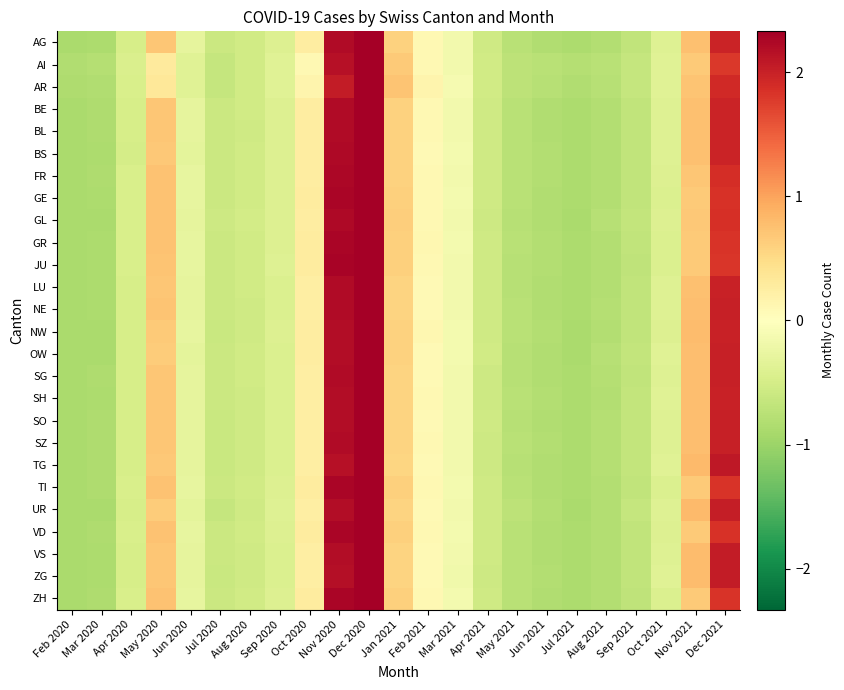

Reading left to right, what are all the values shown in this chart?

AG: Feb 2020=-0.9	Mar 2020=-0.9	Apr 2020=-0.5	May 2020=0.7	Jun 2020=-0.3	Jul 2020=-0.6	Aug 2020=-0.5	Sep 2020=-0.4	Oct 2020=0.3	Nov 2020=2.2	Dec 2020=2.5	Jan 2021=0.6	Feb 2021=0.1	Mar 2021=-0.2	Apr 2021=-0.6	May 2021=-0.8	Jun 2021=-0.8	Jul 2021=-0.9	Aug 2021=-0.8	Sep 2021=-0.7	Oct 2021=-0.4	Nov 2021=0.7	Dec 2021=2.0
AI: Feb 2020=-0.8	Mar 2020=-0.8	Apr 2020=-0.5	May 2020=0.3	Jun 2020=-0.4	Jul 2020=-0.6	Aug 2020=-0.5	Sep 2020=-0.4	Oct 2020=0.1	Nov 2020=2.2	Dec 2020=2.9	Jan 2021=0.7	Feb 2021=0.1	Mar 2021=-0.2	Apr 2021=-0.5	May 2021=-0.7	Jun 2021=-0.8	Jul 2021=-0.8	Aug 2021=-0.8	Sep 2021=-0.6	Oct 2021=-0.4	Nov 2021=0.7	Dec 2021=1.8
AR: Feb 2020=-0.9	Mar 2020=-0.8	Apr 2020=-0.5	May 2020=0.3	Jun 2020=-0.4	Jul 2020=-0.6	Aug 2020=-0.5	Sep 2020=-0.4	Oct 2020=0.1	Nov 2020=2.0	Dec 2020=2.8	Jan 2021=0.7	Feb 2021=0.1	Mar 2021=-0.1	Apr 2021=-0.5	May 2021=-0.7	Jun 2021=-0.8	Jul 2021=-0.8	Aug 2021=-0.8	Sep 2021=-0.6	Oct 2021=-0.4	Nov 2021=0.7	Dec 2021=1.9
BE: Feb 2020=-0.9	Mar 2020=-0.9	Apr 2020=-0.5	May 2020=0.7	Jun 2020=-0.3	Jul 2020=-0.6	Aug 2020=-0.5	Sep 2020=-0.4	Oct 2020=0.3	Nov 2020=2.2	Dec 2020=2.5	Jan 2021=0.6	Feb 2021=0.1	Mar 2021=-0.2	Apr 2021=-0.6	May 2021=-0.8	Jun 2021=-0.8	Jul 2021=-0.9	Aug 2021=-0.8	Sep 2021=-0.7	Oct 2021=-0.4	Nov 2021=0.7	Dec 2021=2.0
BL: Feb 2020=-0.9	Mar 2020=-0.9	Apr 2020=-0.5	May 2020=0.7	Jun 2020=-0.3	Jul 2020=-0.6	Aug 2020=-0.5	Sep 2020=-0.4	Oct 2020=0.3	Nov 2020=2.2	Dec 2020=2.5	Jan 2021=0.6	Feb 2021=0.1	Mar 2021=-0.1	Apr 2021=-0.6	May 2021=-0.8	Jun 2021=-0.8	Jul 2021=-0.9	Aug 2021=-0.8	Sep 2021=-0.7	Oct 2021=-0.4	Nov 2021=0.7	Dec 2021=2.0
BS: Feb 2020=-0.9	Mar 2020=-0.9	Apr 2020=-0.5	May 2020=0.7	Jun 2020=-0.3	Jul 2020=-0.6	Aug 2020=-0.5	Sep 2020=-0.4	Oct 2020=0.3	Nov 2020=2.2	Dec 2020=2.5	Jan 2021=0.6	Feb 2021=0.1	Mar 2021=-0.1	Apr 2021=-0.6	May 2021=-0.8	Jun 2021=-0.8	Jul 2021=-0.9	Aug 2021=-0.8	Sep 2021=-0.7	Oct 2021=-0.4	Nov 2021=0.8	Dec 2021=2.0
FR: Feb 2020=-0.9	Mar 2020=-0.9	Apr 2020=-0.5	May 2020=0.7	Jun 2020=-0.3	Jul 2020=-0.6	Aug 2020=-0.5	Sep 2020=-0.4	Oct 2020=0.3	Nov 2020=2.3	Dec 2020=2.6	Jan 2021=0.6	Feb 2021=0.1	Mar 2021=-0.1	Apr 2021=-0.6	May 2021=-0.8	Jun 2021=-0.8	Jul 2021=-0.9	Aug 2021=-0.8	Sep 2021=-0.7	Oct 2021=-0.4	Nov 2021=0.7	Dec 2021=1.9
GE: Feb 2020=-0.9	Mar 2020=-0.9	Apr 2020=-0.5	May 2020=0.7	Jun 2020=-0.3	Jul 2020=-0.6	Aug 2020=-0.5	Sep 2020=-0.4	Oct 2020=0.3	Nov 2020=2.3	Dec 2020=2.6	Jan 2021=0.6	Feb 2021=0.1	Mar 2021=-0.1	Apr 2021=-0.6	May 2021=-0.8	Jun 2021=-0.8	Jul 2021=-0.9	Aug 2021=-0.8	Sep 2021=-0.7	Oct 2021=-0.4	Nov 2021=0.7	Dec 2021=1.8
GL: Feb 2020=-0.9	Mar 2020=-0.9	Apr 2020=-0.5	May 2020=0.7	Jun 2020=-0.3	Jul 2020=-0.6	Aug 2020=-0.5	Sep 2020=-0.4	Oct 2020=0.3	Nov 2020=2.2	Dec 2020=2.6	Jan 2021=0.6	Feb 2021=0.1	Mar 2021=-0.2	Apr 2021=-0.6	May 2021=-0.8	Jun 2021=-0.8	Jul 2021=-0.9	Aug 2021=-0.8	Sep 2021=-0.7	Oct 2021=-0.4	Nov 2021=0.7	Dec 2021=1.9
GR: Feb 2020=-0.9	Mar 2020=-0.9	Apr 2020=-0.5	May 2020=0.7	Jun 2020=-0.3	Jul 2020=-0.6	Aug 2020=-0.5	Sep 2020=-0.4	Oct 2020=0.3	Nov 2020=2.3	Dec 2020=2.6	Jan 2021=0.6	Feb 2021=0.1	Mar 2021=-0.1	Apr 2021=-0.6	May 2021=-0.8	Jun 2021=-0.8	Jul 2021=-0.9	Aug 2021=-0.8	Sep 2021=-0.7	Oct 2021=-0.4	Nov 2021=0.7	Dec 2021=1.8
JU: Feb 2020=-0.9	Mar 2020=-0.9	Apr 2020=-0.5	May 2020=0.7	Jun 2020=-0.3	Jul 2020=-0.6	Aug 2020=-0.5	Sep 2020=-0.4	Oct 2020=0.3	Nov 2020=2.3	Dec 2020=2.6	Jan 2021=0.6	Feb 2021=0.1	Mar 2021=-0.1	Apr 2021=-0.6	May 2021=-0.8	Jun 2021=-0.8	Jul 2021=-0.9	Aug 2021=-0.8	Sep 2021=-0.7	Oct 2021=-0.4	Nov 2021=0.7	Dec 2021=1.8
LU: Feb 2020=-0.9	Mar 2020=-0.9	Apr 2020=-0.5	May 2020=0.7	Jun 2020=-0.3	Jul 2020=-0.6	Aug 2020=-0.5	Sep 2020=-0.4	Oct 2020=0.3	Nov 2020=2.2	Dec 2020=2.5	Jan 2021=0.6	Feb 2021=0.1	Mar 2021=-0.2	Apr 2021=-0.6	May 2021=-0.8	Jun 2021=-0.8	Jul 2021=-0.9	Aug 2021=-0.8	Sep 2021=-0.7	Oct 2021=-0.4	Nov 2021=0.8	Dec 2021=2.0
NE: Feb 2020=-0.9	Mar 2020=-0.9	Apr 2020=-0.5	May 2020=0.7	Jun 2020=-0.3	Jul 2020=-0.6	Aug 2020=-0.5	Sep 2020=-0.4	Oct 2020=0.2	Nov 2020=2.2	Dec 2020=2.5	Jan 2021=0.6	Feb 2021=0.1	Mar 2021=-0.2	Apr 2021=-0.6	May 2021=-0.8	Jun 2021=-0.8	Jul 2021=-0.9	Aug 2021=-0.8	Sep 2021=-0.7	Oct 2021=-0.4	Nov 2021=0.8	Dec 2021=2.0
NW: Feb 2020=-0.9	Mar 2020=-0.9	Apr 2020=-0.5	May 2020=0.7	Jun 2020=-0.3	Jul 2020=-0.6	Aug 2020=-0.5	Sep 2020=-0.4	Oct 2020=0.3	Nov 2020=2.2	Dec 2020=2.5	Jan 2021=0.6	Feb 2021=0.1	Mar 2021=-0.1	Apr 2021=-0.5	May 2021=-0.7	Jun 2021=-0.8	Jul 2021=-0.9	Aug 2021=-0.8	Sep 2021=-0.7	Oct 2021=-0.4	Nov 2021=0.8	Dec 2021=2.0
OW: Feb 2020=-0.9	Mar 2020=-0.9	Apr 2020=-0.5	May 2020=0.7	Jun 2020=-0.3	Jul 2020=-0.6	Aug 2020=-0.5	Sep 2020=-0.4	Oct 2020=0.3	Nov 2020=2.2	Dec 2020=2.5	Jan 2021=0.6	Feb 2021=0.1	Mar 2021=-0.1	Apr 2021=-0.5	May 2021=-0.8	Jun 2021=-0.8	Jul 2021=-0.9	Aug 2021=-0.8	Sep 2021=-0.7	Oct 2021=-0.4	Nov 2021=0.8	Dec 2021=2.0
SG: Feb 2020=-0.9	Mar 2020=-0.9	Apr 2020=-0.5	May 2020=0.7	Jun 2020=-0.3	Jul 2020=-0.6	Aug 2020=-0.5	Sep 2020=-0.4	Oct 2020=0.3	Nov 2020=2.2	Dec 2020=2.5	Jan 2021=0.6	Feb 2021=0.1	Mar 2021=-0.2	Apr 2021=-0.6	May 2021=-0.8	Jun 2021=-0.8	Jul 2021=-0.9	Aug 2021=-0.8	Sep 2021=-0.7	Oct 2021=-0.4	Nov 2021=0.8	Dec 2021=2.0
SH: Feb 2020=-0.9	Mar 2020=-0.9	Apr 2020=-0.5	May 2020=0.7	Jun 2020=-0.3	Jul 2020=-0.6	Aug 2020=-0.5	Sep 2020=-0.4	Oct 2020=0.2	Nov 2020=2.2	Dec 2020=2.5	Jan 2021=0.6	Feb 2021=0.1	Mar 2021=-0.2	Apr 2021=-0.6	May 2021=-0.8	Jun 2021=-0.8	Jul 2021=-0.9	Aug 2021=-0.8	Sep 2021=-0.7	Oct 2021=-0.4	Nov 2021=0.8	Dec 2021=2.0
SO: Feb 2020=-0.9	Mar 2020=-0.9	Apr 2020=-0.5	May 2020=0.7	Jun 2020=-0.3	Jul 2020=-0.6	Aug 2020=-0.5	Sep 2020=-0.4	Oct 2020=0.3	Nov 2020=2.2	Dec 2020=2.5	Jan 2021=0.6	Feb 2021=0.1	Mar 2021=-0.2	Apr 2021=-0.6	May 2021=-0.8	Jun 2021=-0.8	Jul 2021=-0.9	Aug 2021=-0.8	Sep 2021=-0.7	Oct 2021=-0.4	Nov 2021=0.8	Dec 2021=2.0
SZ: Feb 2020=-0.9	Mar 2020=-0.9	Apr 2020=-0.5	May 2020=0.7	Jun 2020=-0.3	Jul 2020=-0.6	Aug 2020=-0.5	Sep 2020=-0.4	Oct 2020=0.3	Nov 2020=2.2	Dec 2020=2.5	Jan 2021=0.6	Feb 2021=0.1	Mar 2021=-0.2	Apr 2021=-0.6	May 2021=-0.8	Jun 2021=-0.8	Jul 2021=-0.9	Aug 2021=-0.8	Sep 2021=-0.7	Oct 2021=-0.4	Nov 2021=0.8	Dec 2021=2.0
TG: Feb 2020=-0.9	Mar 2020=-0.9	Apr 2020=-0.5	May 2020=0.7	Jun 2020=-0.3	Jul 2020=-0.6	Aug 2020=-0.6	Sep 2020=-0.4	Oct 2020=0.2	Nov 2020=2.2	Dec 2020=2.5	Jan 2021=0.6	Feb 2021=0.1	Mar 2021=-0.2	Apr 2021=-0.6	May 2021=-0.8	Jun 2021=-0.8	Jul 2021=-0.9	Aug 2021=-0.8	Sep 2021=-0.7	Oct 2021=-0.4	Nov 2021=0.8	Dec 2021=2.1
TI: Feb 2020=-0.9	Mar 2020=-0.9	Apr 2020=-0.5	May 2020=0.7	Jun 2020=-0.3	Jul 2020=-0.6	Aug 2020=-0.5	Sep 2020=-0.4	Oct 2020=0.3	Nov 2020=2.3	Dec 2020=2.6	Jan 2021=0.6	Feb 2021=0.1	Mar 2021=-0.1	Apr 2021=-0.6	May 2021=-0.8	Jun 2021=-0.8	Jul 2021=-0.9	Aug 2021=-0.8	Sep 2021=-0.7	Oct 2021=-0.4	Nov 2021=0.7	Dec 2021=1.8
UR: Feb 2020=-0.9	Mar 2020=-0.9	Apr 2020=-0.5	May 2020=0.7	Jun 2020=-0.3	Jul 2020=-0.6	Aug 2020=-0.6	Sep 2020=-0.4	Oct 2020=0.2	Nov 2020=2.2	Dec 2020=2.5	Jan 2021=0.6	Feb 2021=0.1	Mar 2021=-0.2	Apr 2021=-0.6	May 2021=-0.7	Jun 2021=-0.8	Jul 2021=-0.9	Aug 2021=-0.8	Sep 2021=-0.6	Oct 2021=-0.4	Nov 2021=0.8	Dec 2021=2.0
VD: Feb 2020=-0.9	Mar 2020=-0.9	Apr 2020=-0.5	May 2020=0.7	Jun 2020=-0.3	Jul 2020=-0.6	Aug 2020=-0.5	Sep 2020=-0.4	Oct 2020=0.3	Nov 2020=2.3	Dec 2020=2.6	Jan 2021=0.6	Feb 2021=0.1	Mar 2021=-0.1	Apr 2021=-0.6	May 2021=-0.8	Jun 2021=-0.8	Jul 2021=-0.9	Aug 2021=-0.8	Sep 2021=-0.7	Oct 2021=-0.4	Nov 2021=0.7	Dec 2021=1.8
VS: Feb 2020=-0.9	Mar 2020=-0.9	Apr 2020=-0.5	May 2020=0.7	Jun 2020=-0.3	Jul 2020=-0.6	Aug 2020=-0.5	Sep 2020=-0.4	Oct 2020=0.2	Nov 2020=2.2	Dec 2020=2.5	Jan 2021=0.6	Feb 2021=0.1	Mar 2021=-0.2	Apr 2021=-0.6	May 2021=-0.8	Jun 2021=-0.8	Jul 2021=-0.9	Aug 2021=-0.8	Sep 2021=-0.7	Oct 2021=-0.4	Nov 2021=0.8	Dec 2021=2.0
ZG: Feb 2020=-0.9	Mar 2020=-0.9	Apr 2020=-0.5	May 2020=0.7	Jun 2020=-0.3	Jul 2020=-0.6	Aug 2020=-0.6	Sep 2020=-0.4	Oct 2020=0.2	Nov 2020=2.2	Dec 2020=2.5	Jan 2021=0.6	Feb 2021=0.1	Mar 2021=-0.2	Apr 2021=-0.6	May 2021=-0.8	Jun 2021=-0.8	Jul 2021=-0.9	Aug 2021=-0.8	Sep 2021=-0.7	Oct 2021=-0.4	Nov 2021=0.8	Dec 2021=2.0
ZH: Feb 2020=-0.9	Mar 2020=-0.9	Apr 2020=-0.5	May 2020=0.7	Jun 2020=-0.3	Jul 2020=-0.6	Aug 2020=-0.5	Sep 2020=-0.4	Oct 2020=0.3	Nov 2020=2.3	Dec 2020=2.6	Jan 2021=0.6	Feb 2021=0.1	Mar 2021=-0.1	Apr 2021=-0.6	May 2021=-0.8	Jun 2021=-0.8	Jul 2021=-0.9	Aug 2021=-0.8	Sep 2021=-0.7	Oct 2021=-0.4	Nov 2021=0.7	Dec 2021=1.8